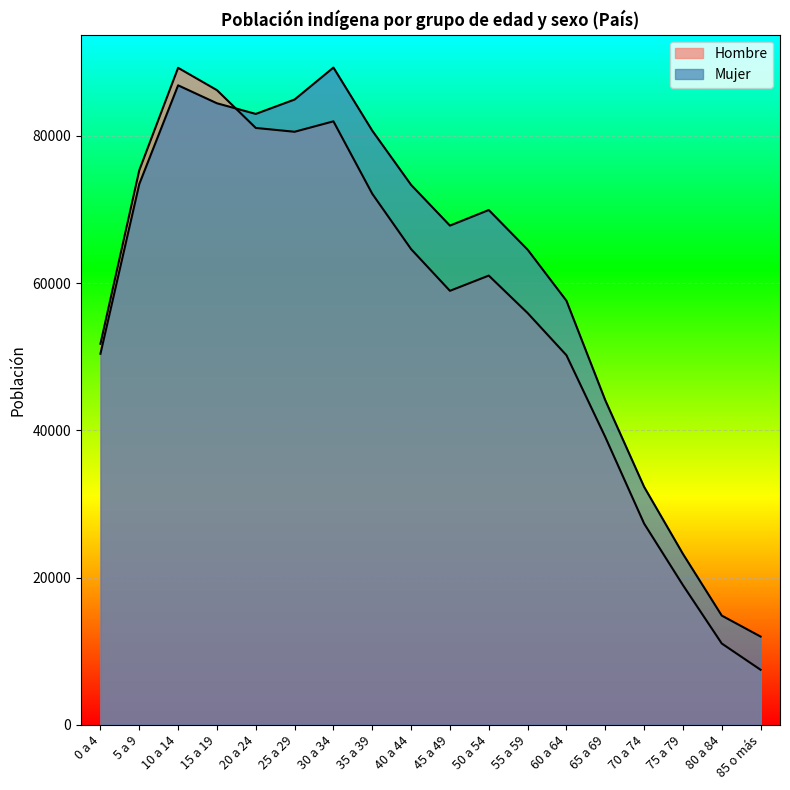

What is the maximum value shown in the chart?

89293